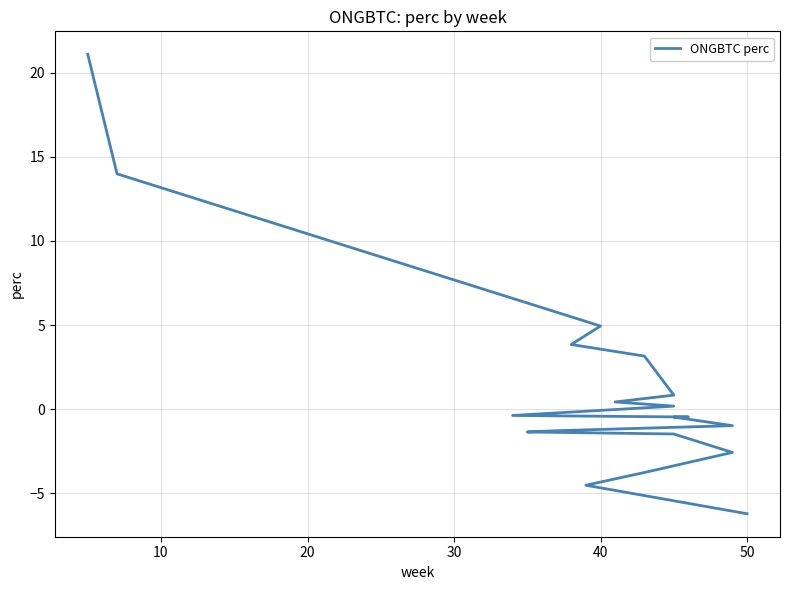

What is the average value?

1.3